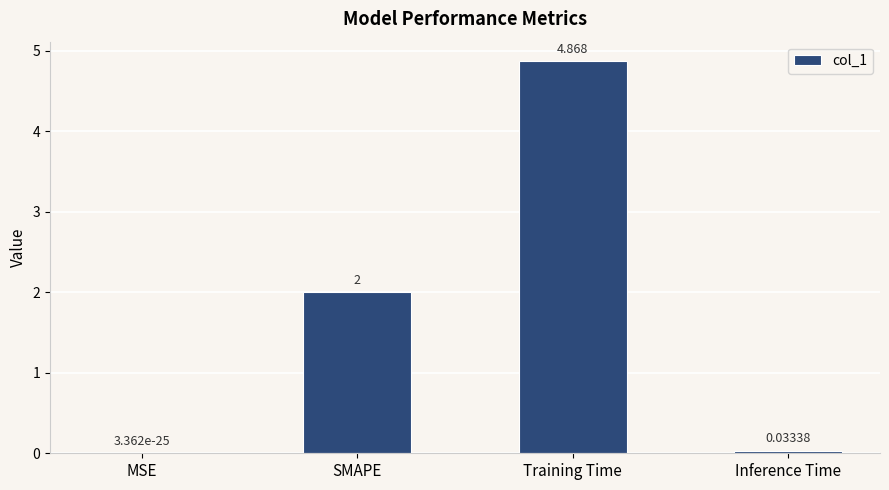

At which label is the value closest to 2?

SMAPE